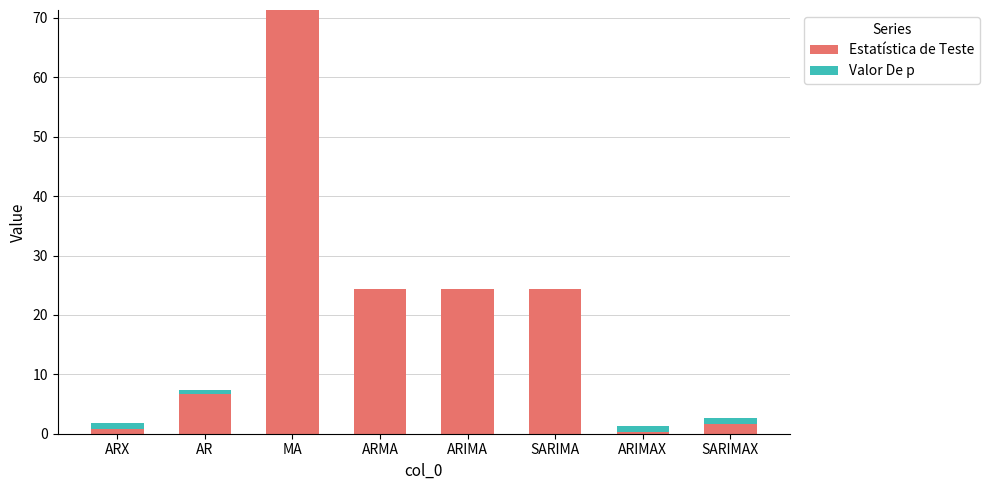

What is the total value across all series at AR?

7.4